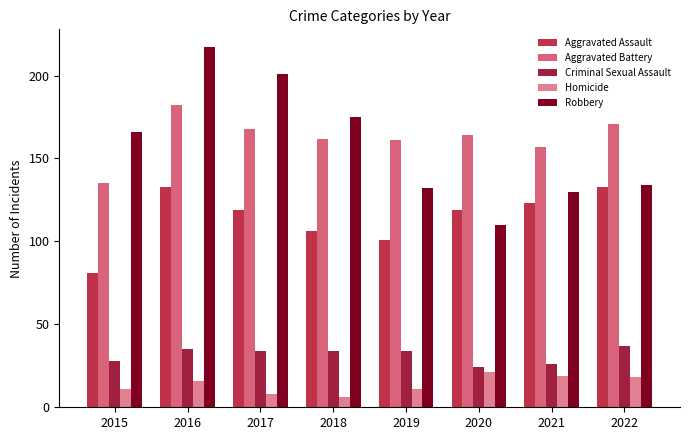

How many distinct data groups are displayed?

5